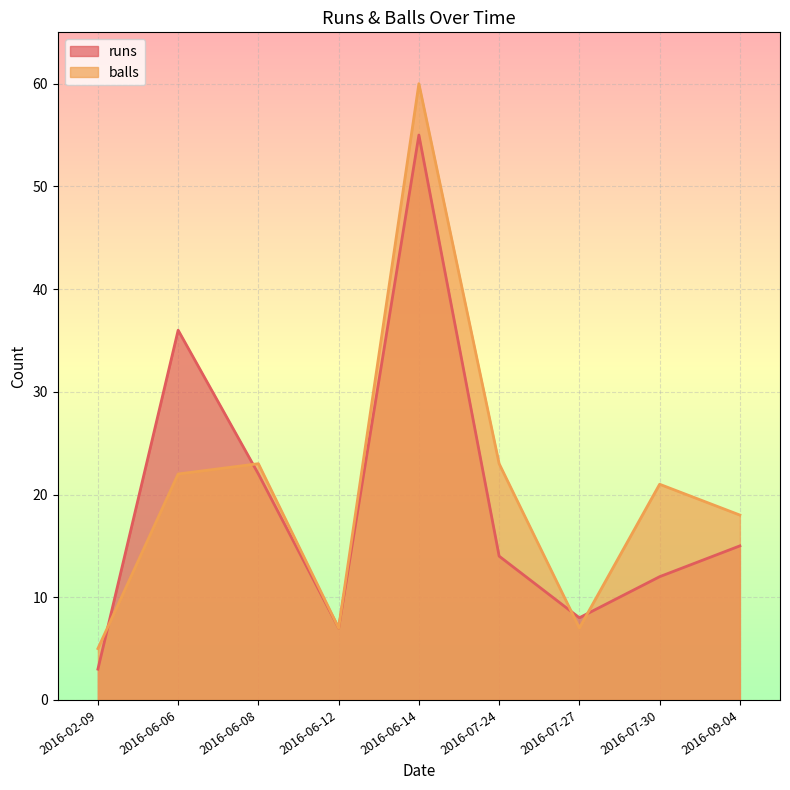

Rank the series by their maximum value, from lowest to highest.

runs, balls